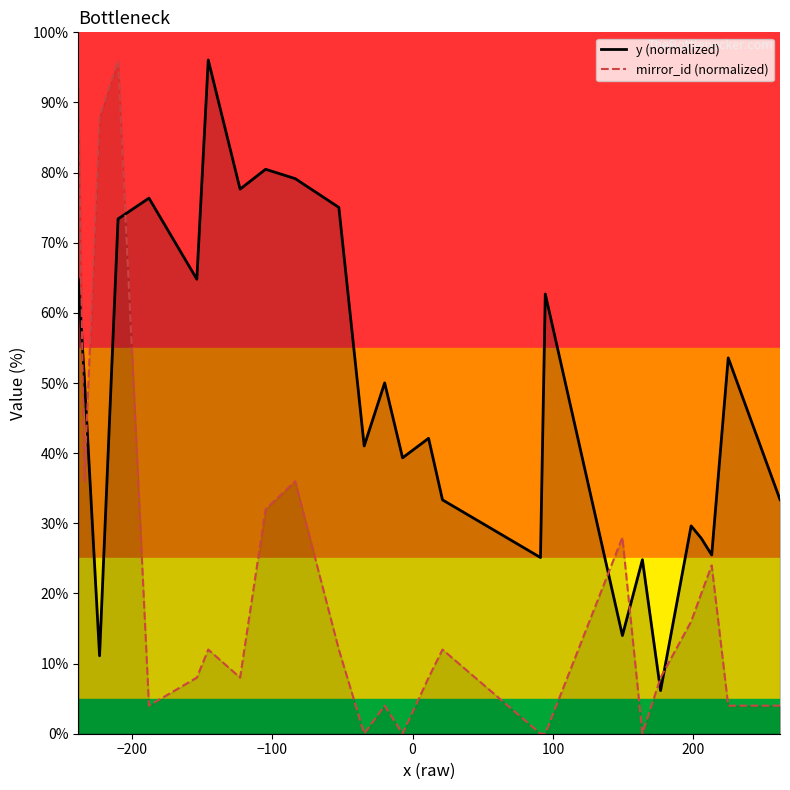

List the series in order of their overall mean, lowest first.

mirror_id (normalized), y (normalized)